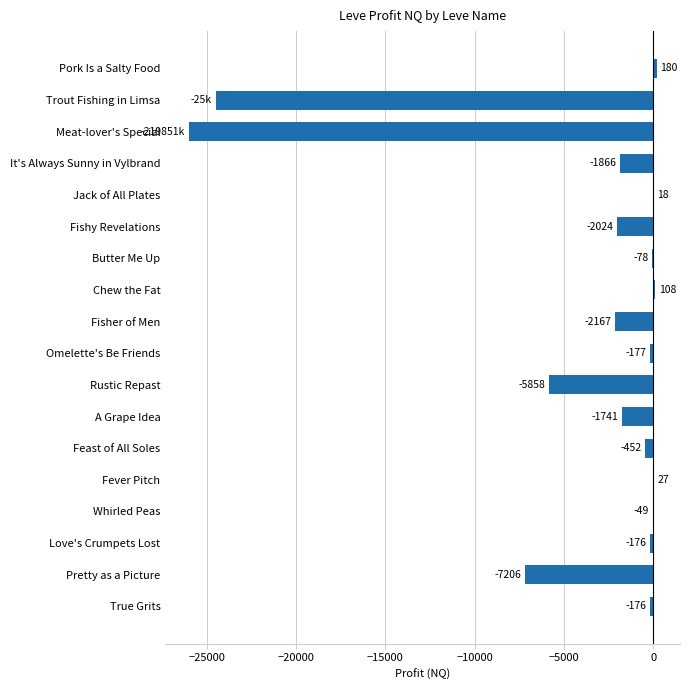

What is the sum of the values at Omelette's Be Friends and Meat-lover's Special?

-26177